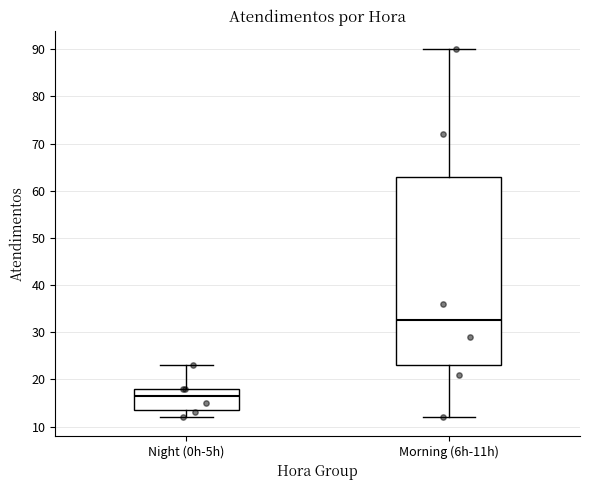

Reading left to right, transcribe this box plot: for each box, give where its median line is, the range the box spans, and where its two whiskers end, as read against the y-axis. The values are not printed on the chart, so give them approximately, as read against the axis.

Night (0h-5h): median 17, box 14 to 18, whiskers 12 to 23
Morning (6h-11h): median 33, box 23 to 63, whiskers 12 to 90